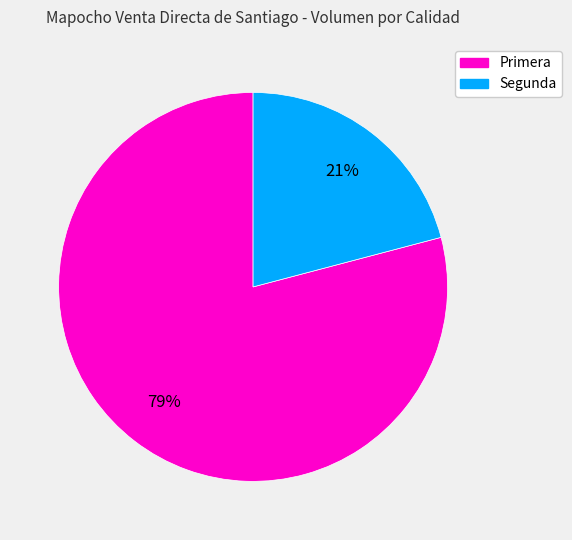

Combined, do Primera and Segunda account for over 50%?

Yes